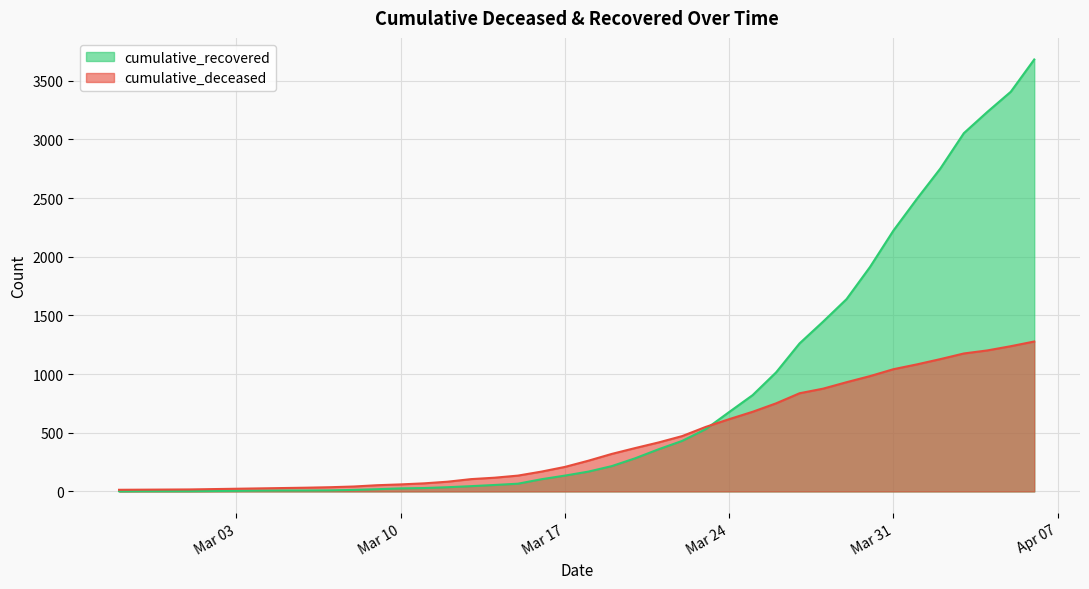

Which series has the widest spread of values?

cumulative_recovered